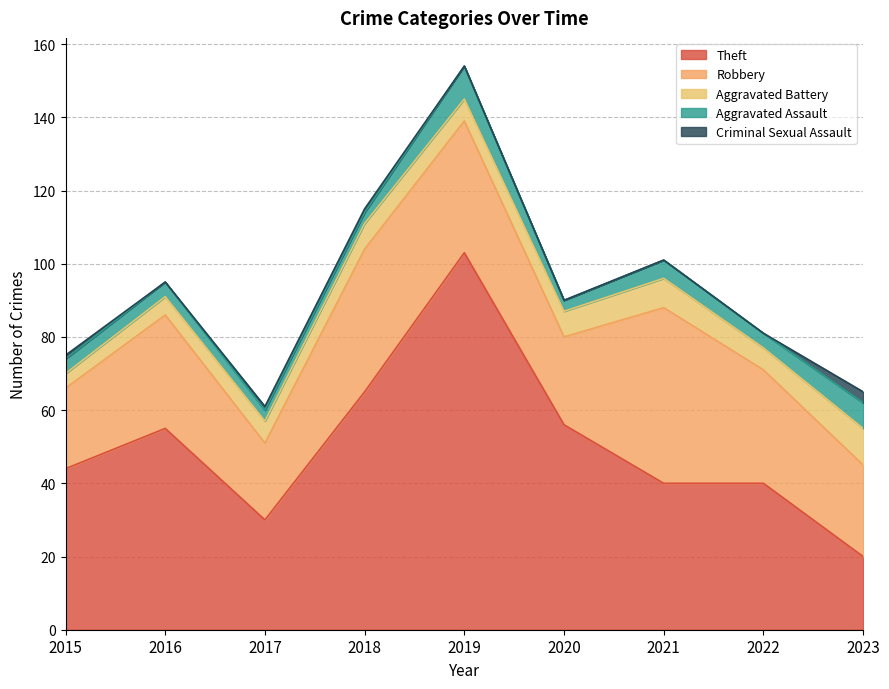

True or false: Aggravated Assault has a value of 1 at 2020.

False